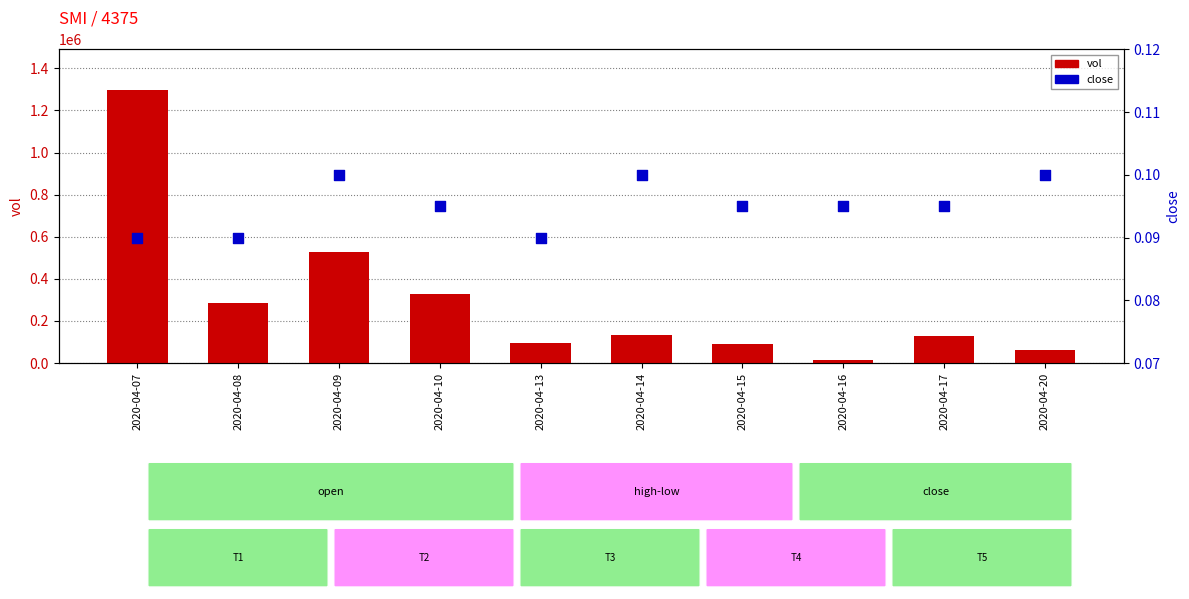

At how many categories does at least one series exceed 44?

10